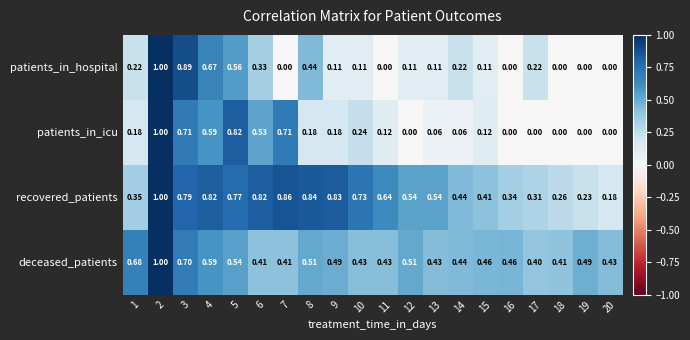

Which series changed the most between 5 and 18?

patients_in_icu